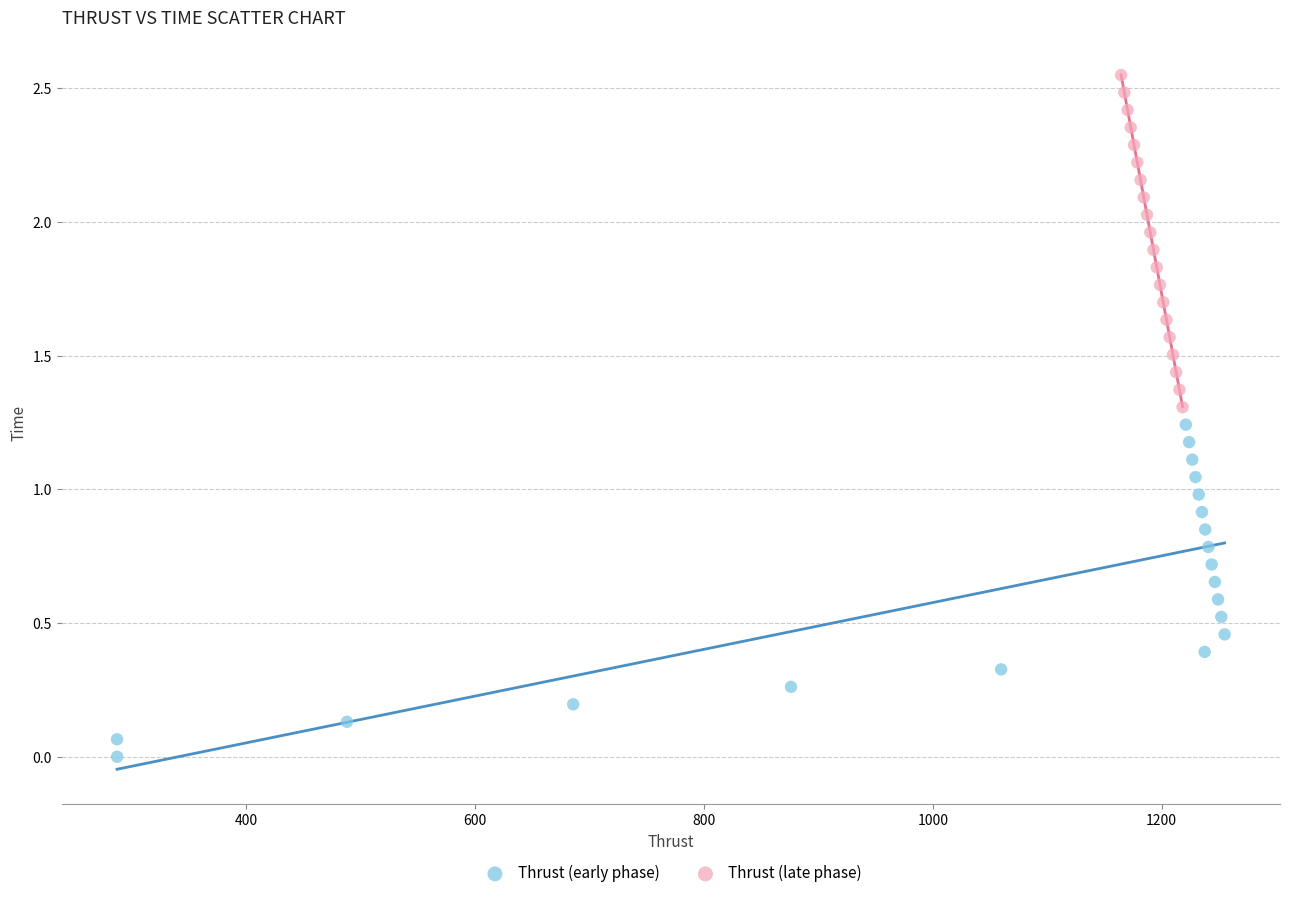

Which series reaches the maximum Y coordinate?

Thrust (late phase)